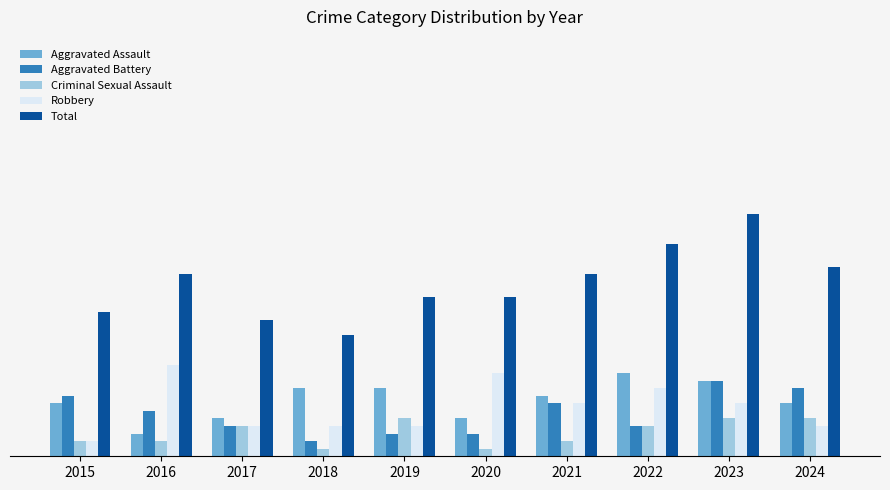

What is the difference between the Total values at 2017 and 2024?

7